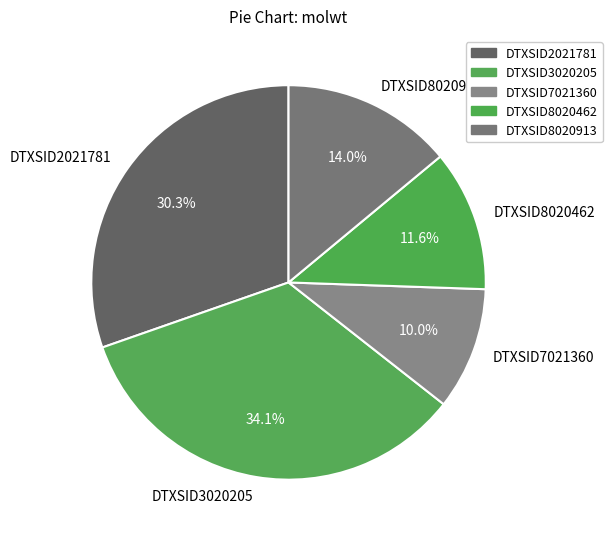

What is the largest slice in the pie chart?

DTXSID3020205